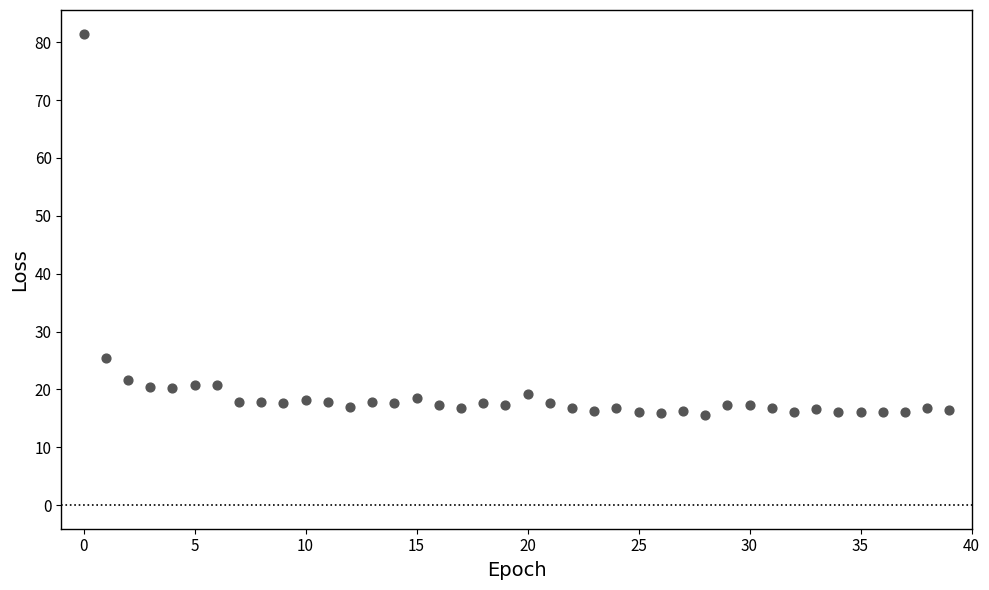

What Y value in the scatter plot is closest to 48?

25.3